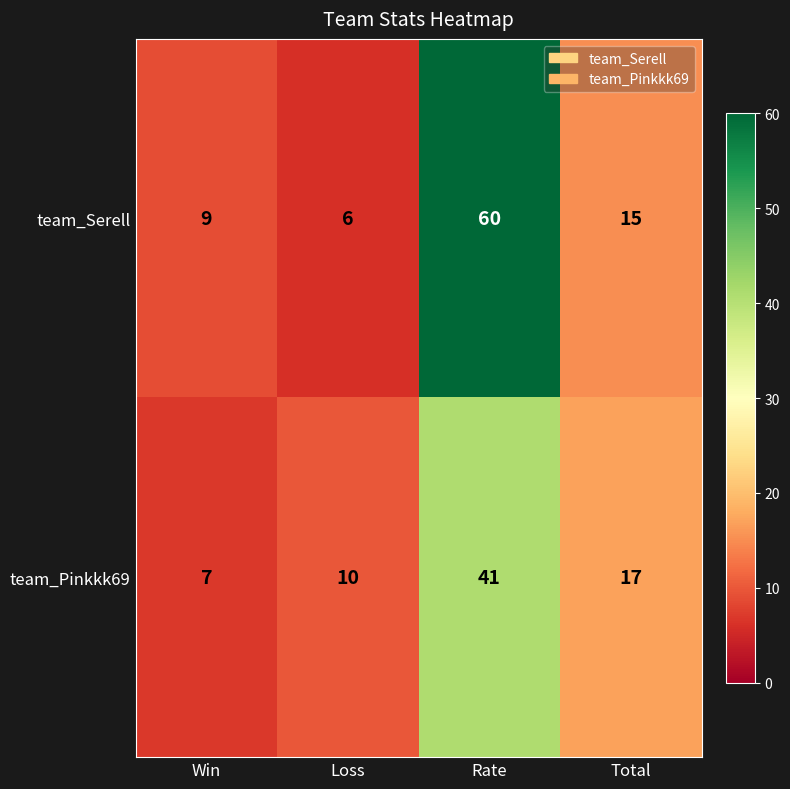

Reading right to left, what are all the values shown in this chart?

team_Serell: 15	60	6	9
team_Pinkkk69: 17	41	10	7